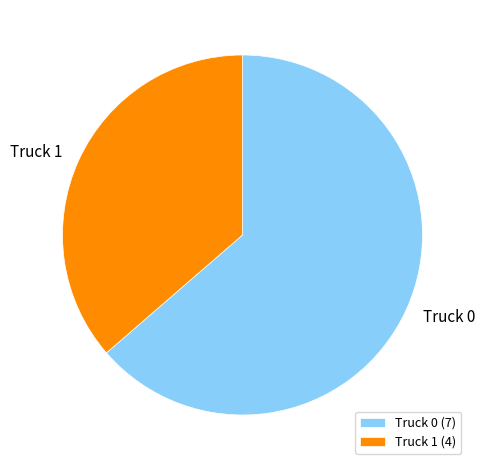

Is there a majority slice in this chart?

Yes